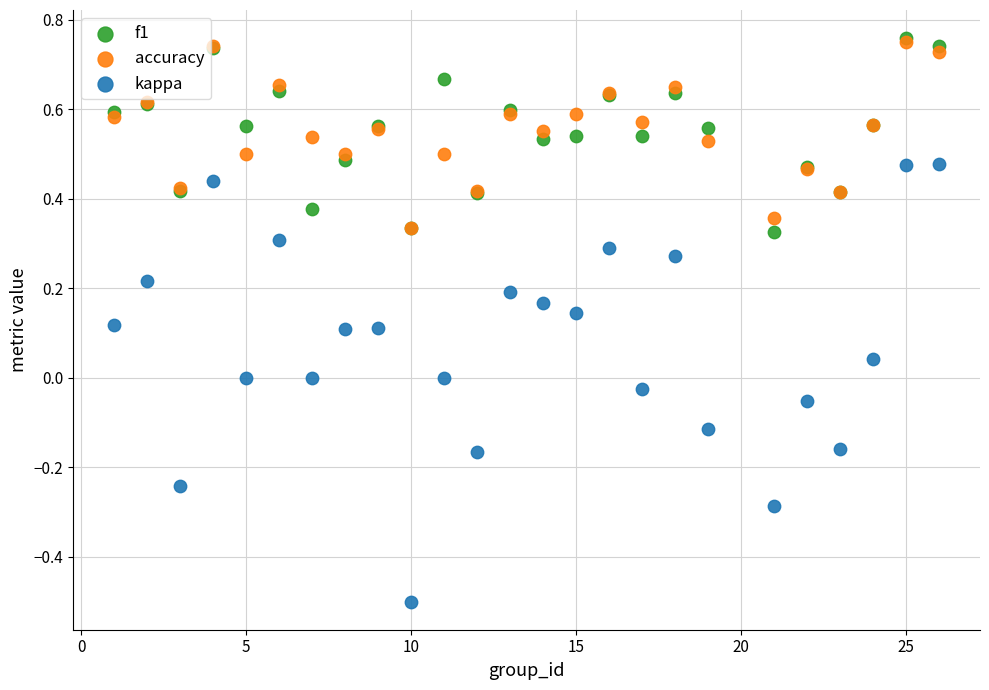

Which series has the widest spread of Y values?

kappa